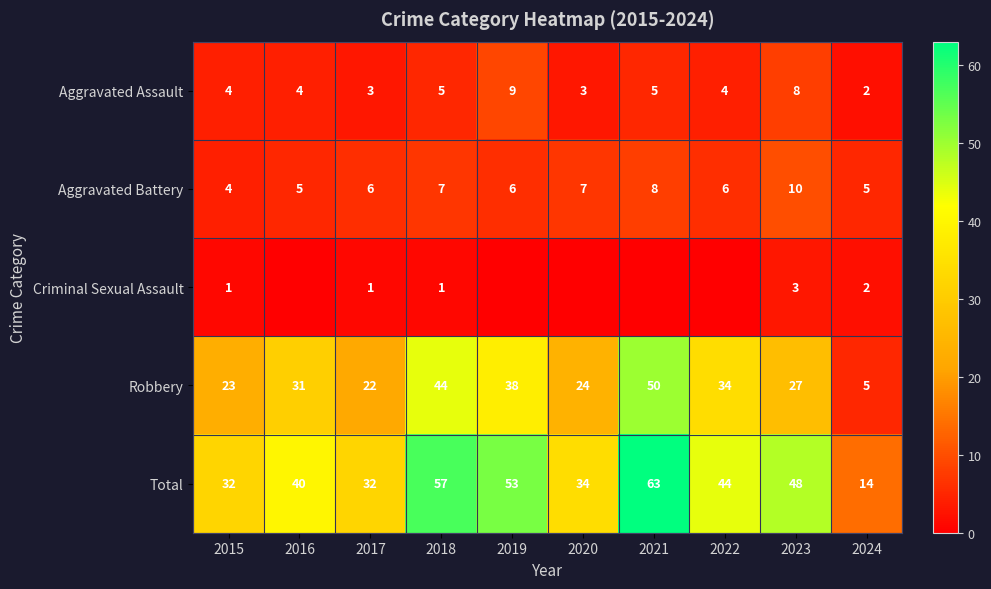

What is the difference between the maximum and minimum values in the Robbery series?

45